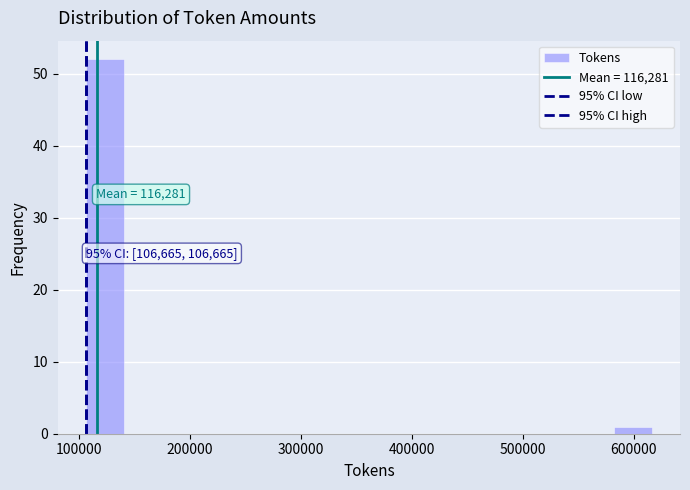

Read against the x-axis, roughly where is the centre of the tallest bar?

120000